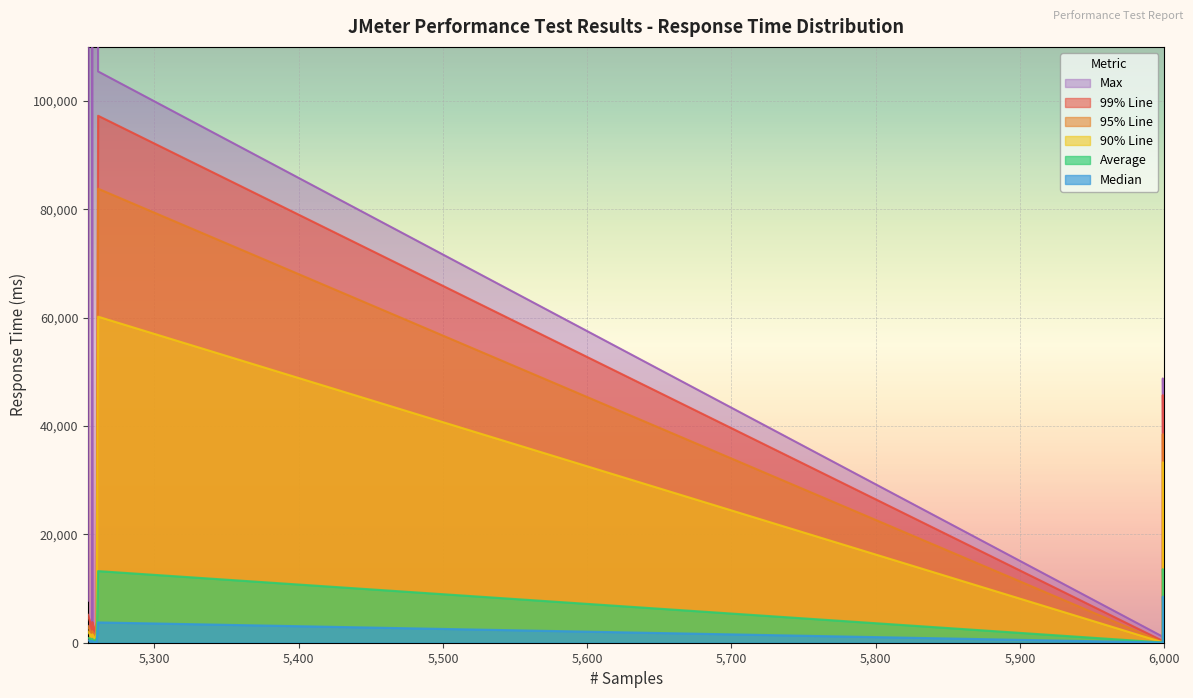

How many interior local peaks does the 99% Line series have?

3